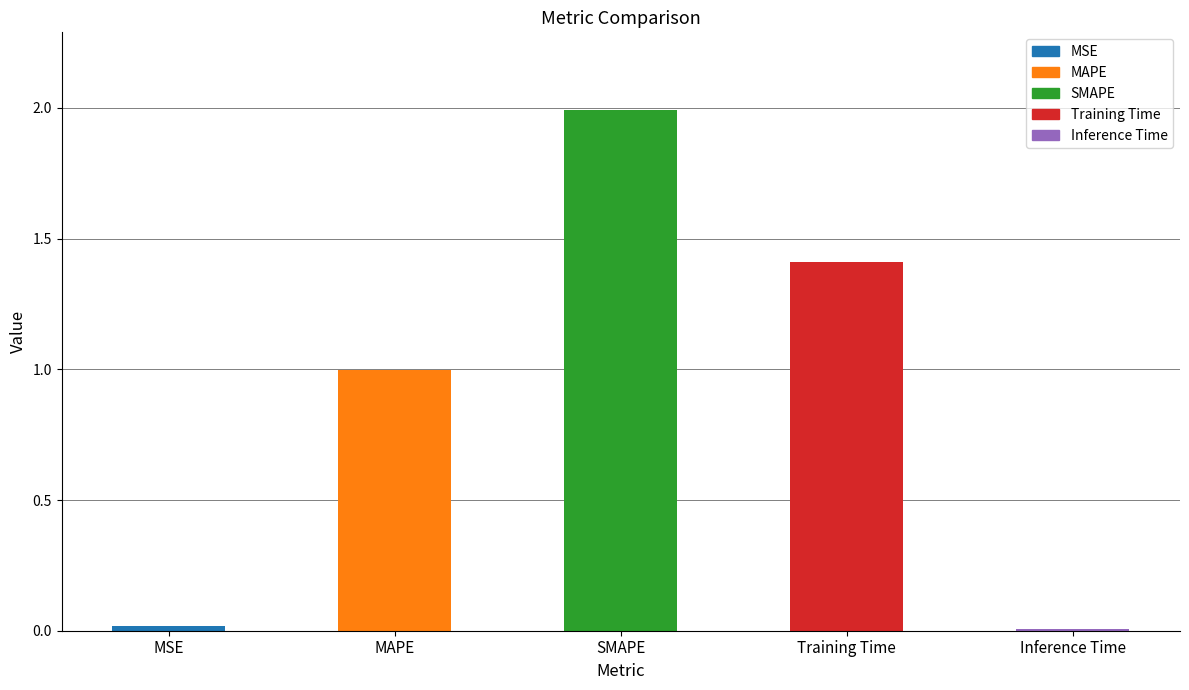

What is the approximate value at SMAPE?

2.0